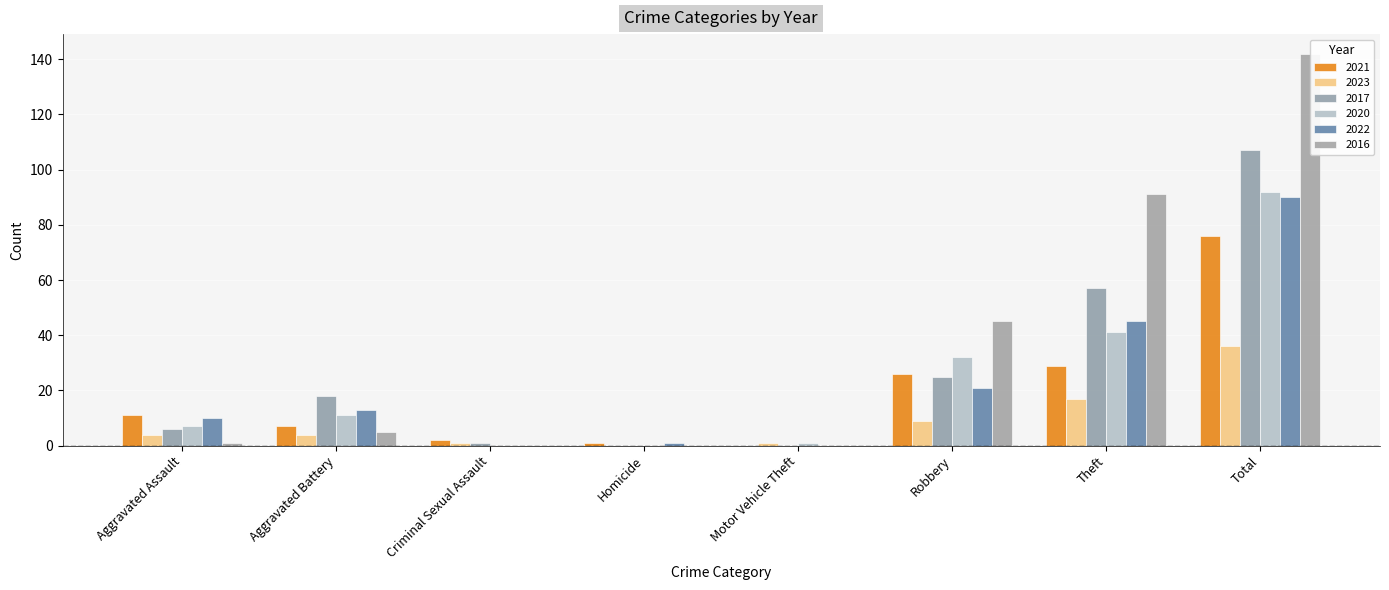

Rank the categories by 2017 value from highest to lowest.

Total, Theft, Robbery, Aggravated Battery, Aggravated Assault, Criminal Sexual Assault, Homicide, Motor Vehicle Theft